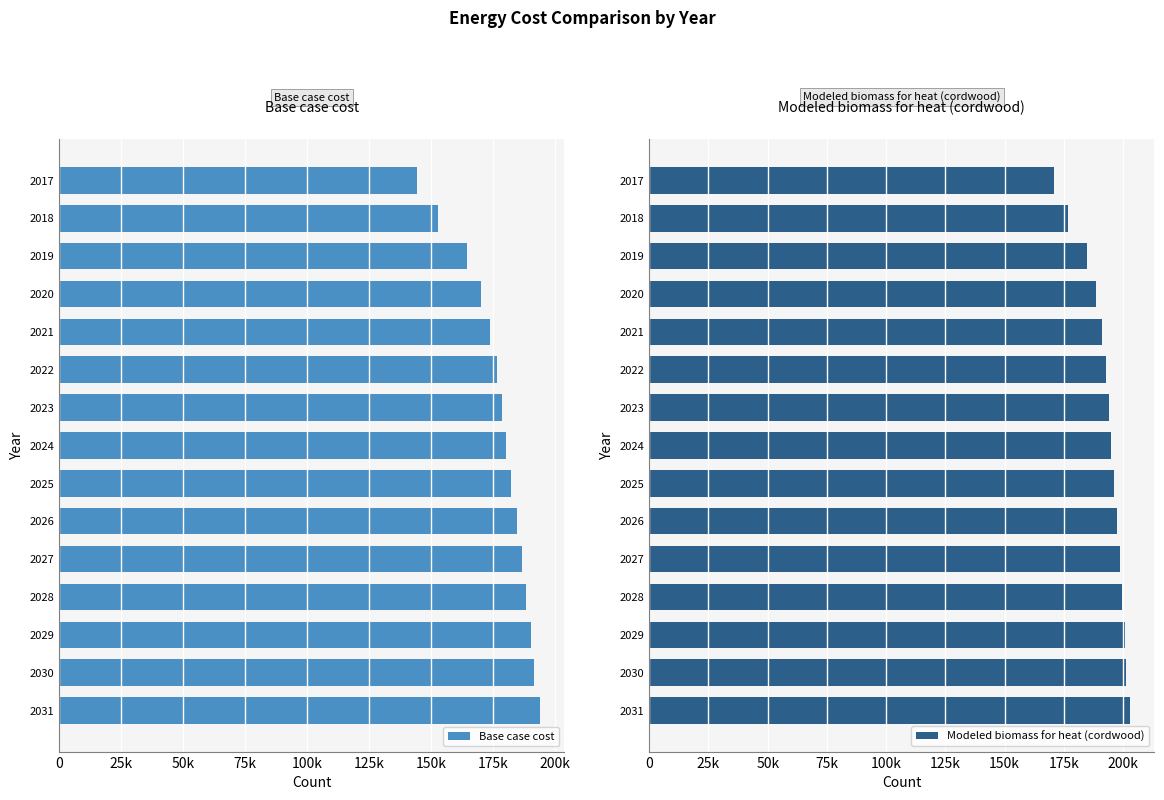

Which series changed the most between 2019 and 2021?

Base case cost